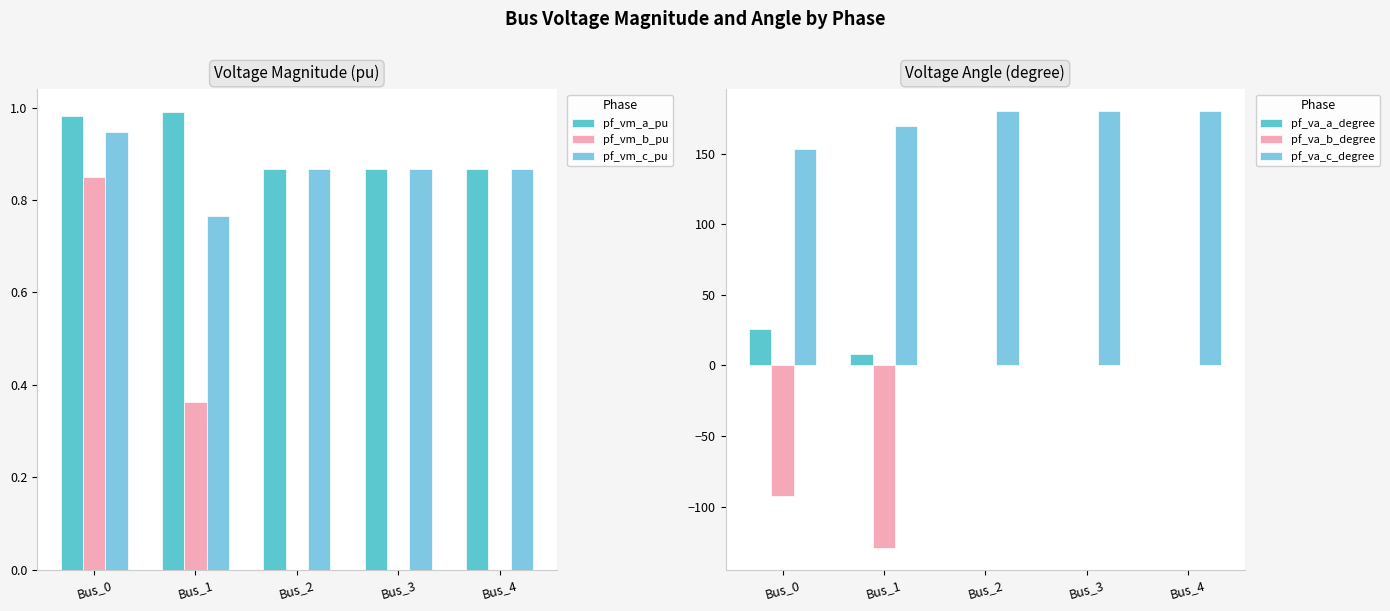

List the series in order of their peak value, lowest first.

pf_va_b_degree, pf_vm_b_pu, pf_vm_c_pu, pf_vm_a_pu, pf_va_a_degree, pf_va_c_degree